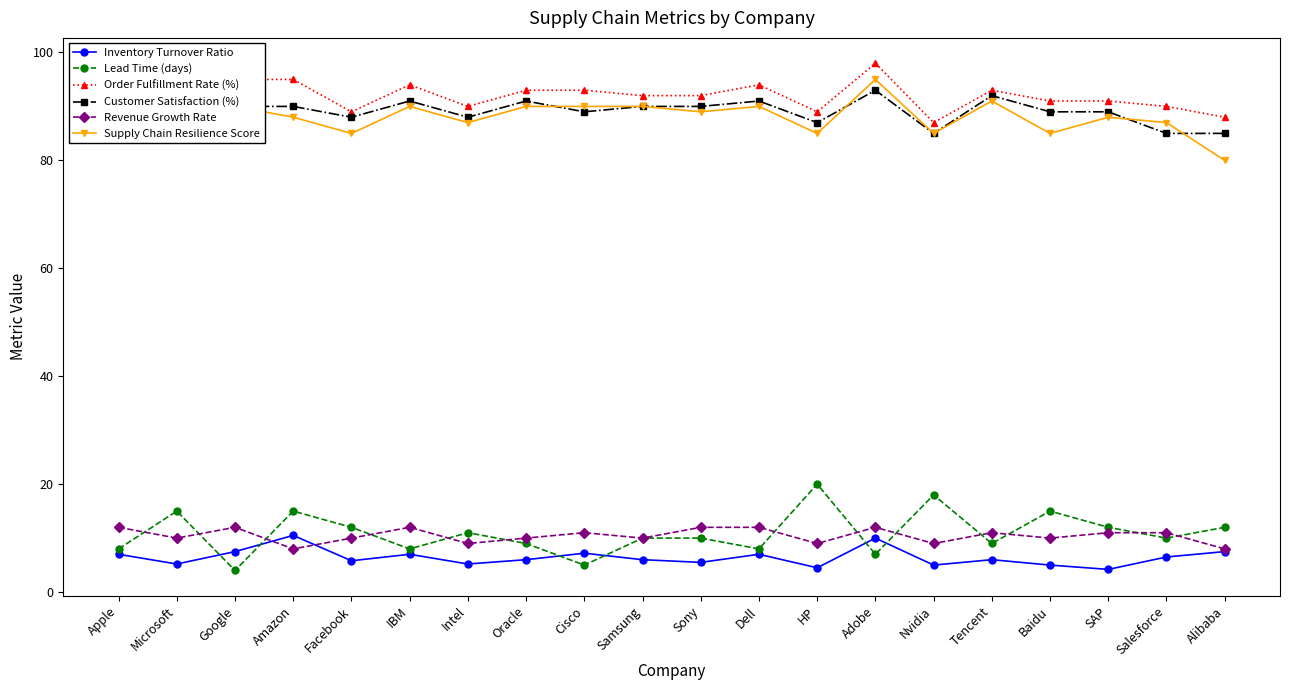

What is the label of the 9th point from the left?

Cisco